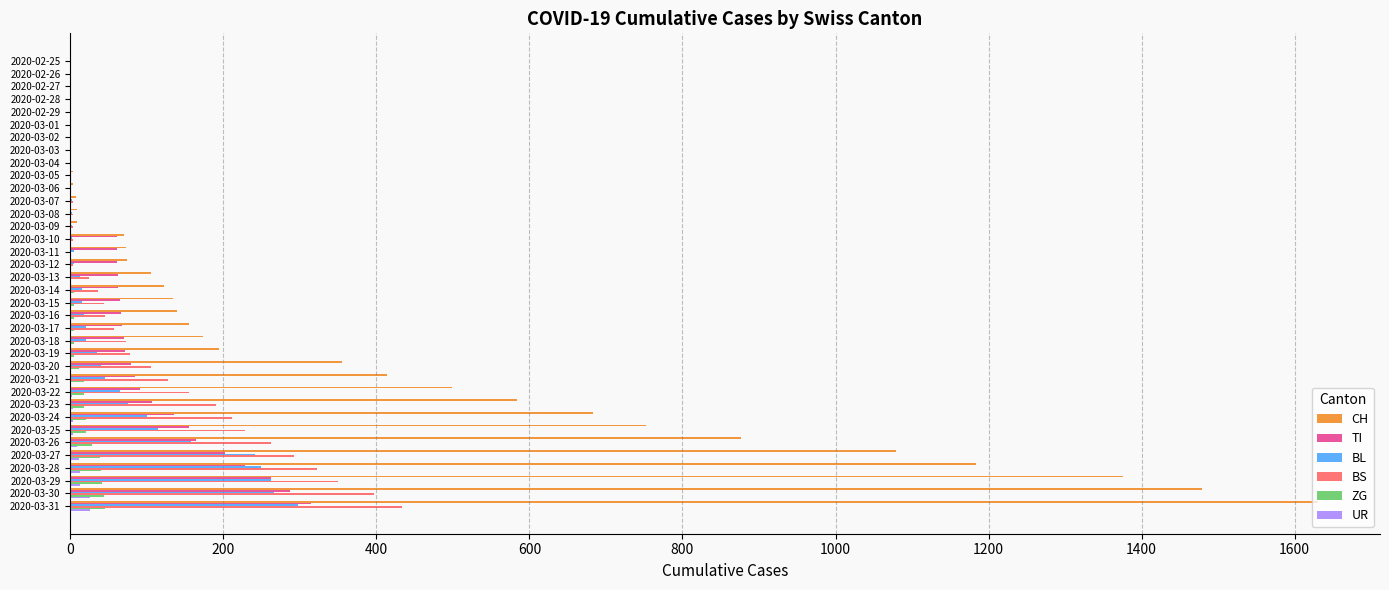

What are all the series names shown in the legend?

CH, TI, BL, BS, ZG, UR